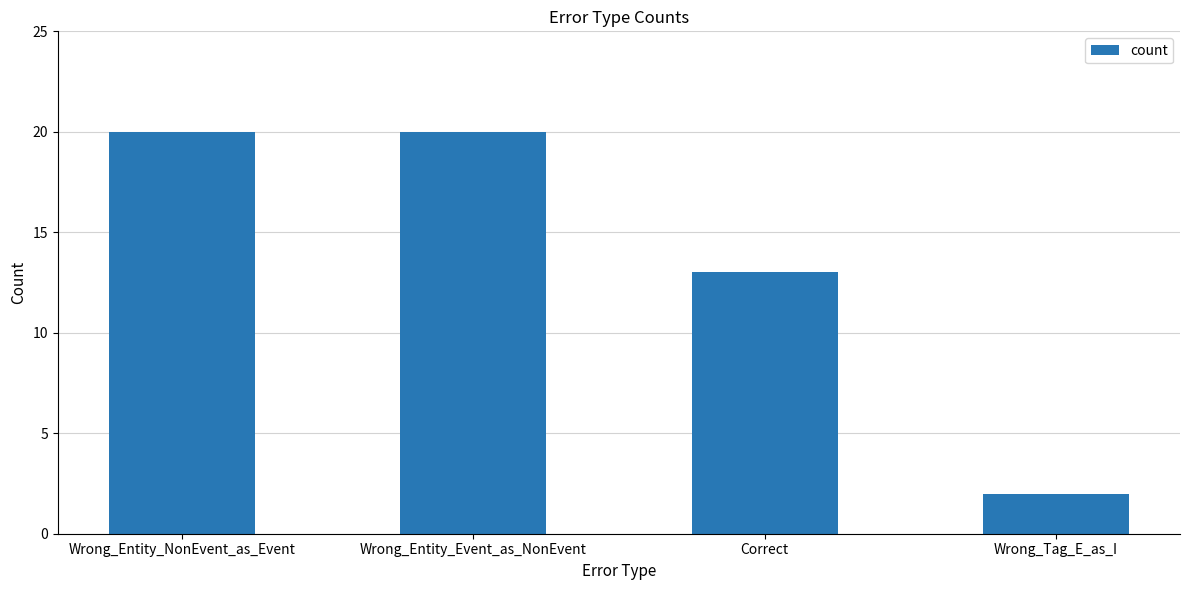

What is the difference between the second highest and second lowest values?

7